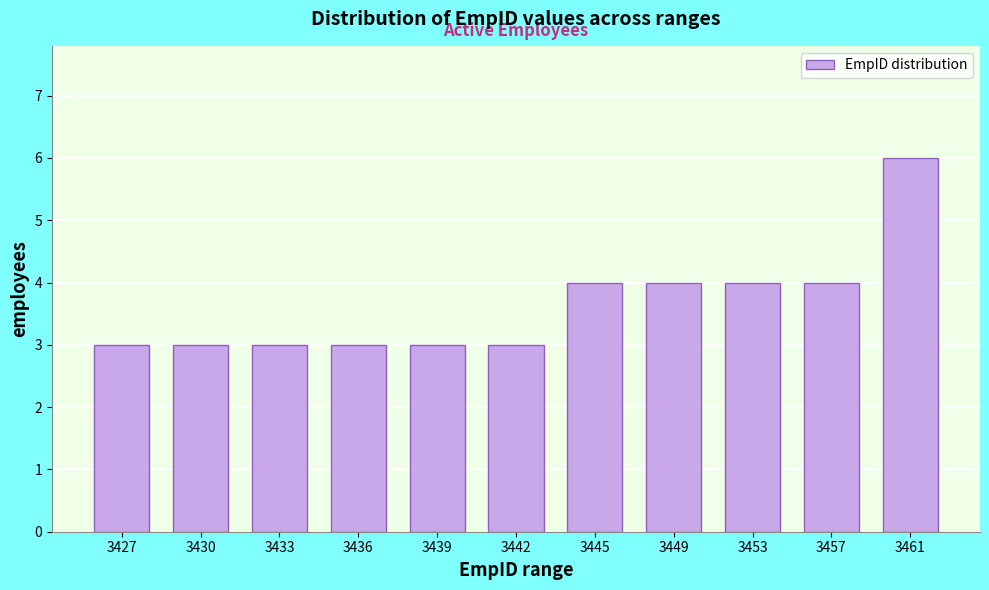

Reading left to right, list all the values displayed in this chart.

3427=3	3430=3	3433=3	3436=3	3439=3	3442=3	3445=4	3449=4	3453=4	3457=4	3461=6